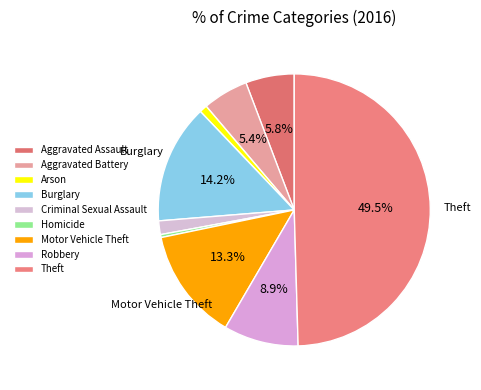

True or false: Aggravated Assault accounts for 1% of the total.

False